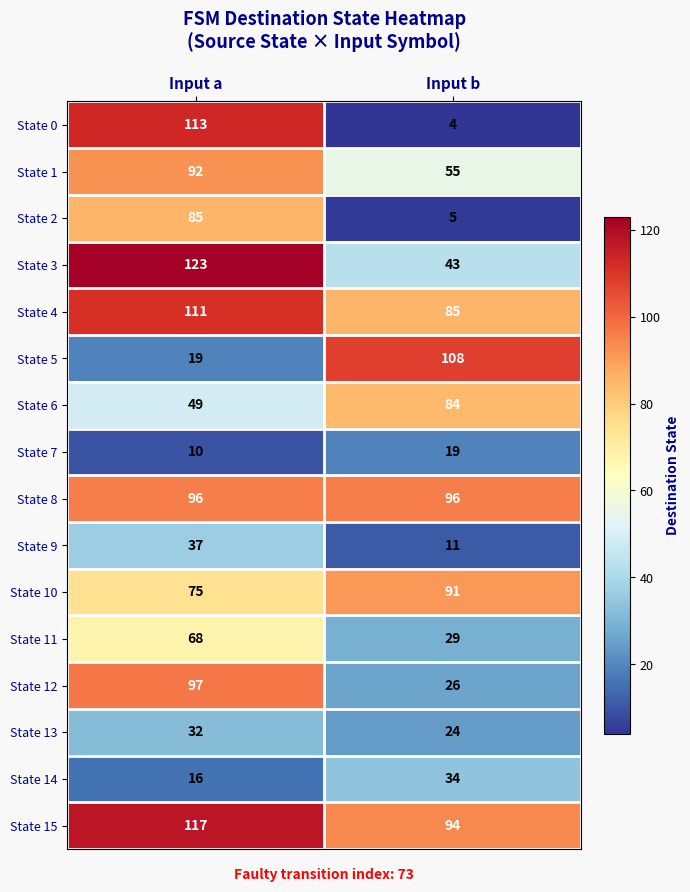

Which series has the largest range (max minus min)?

State 0